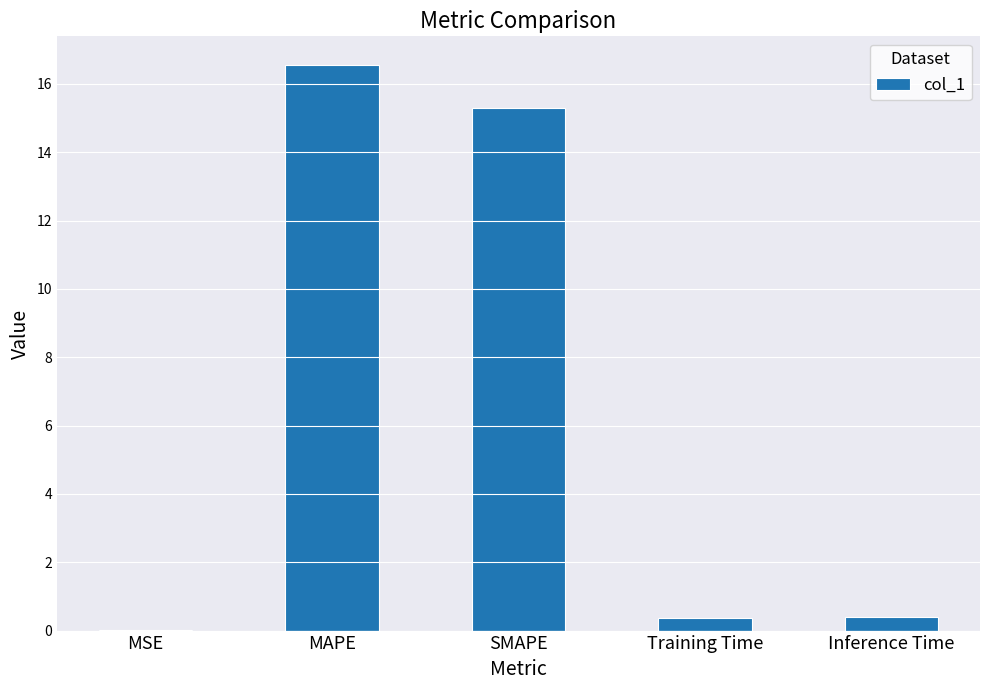

What is the approximate value at Training Time?

0.4